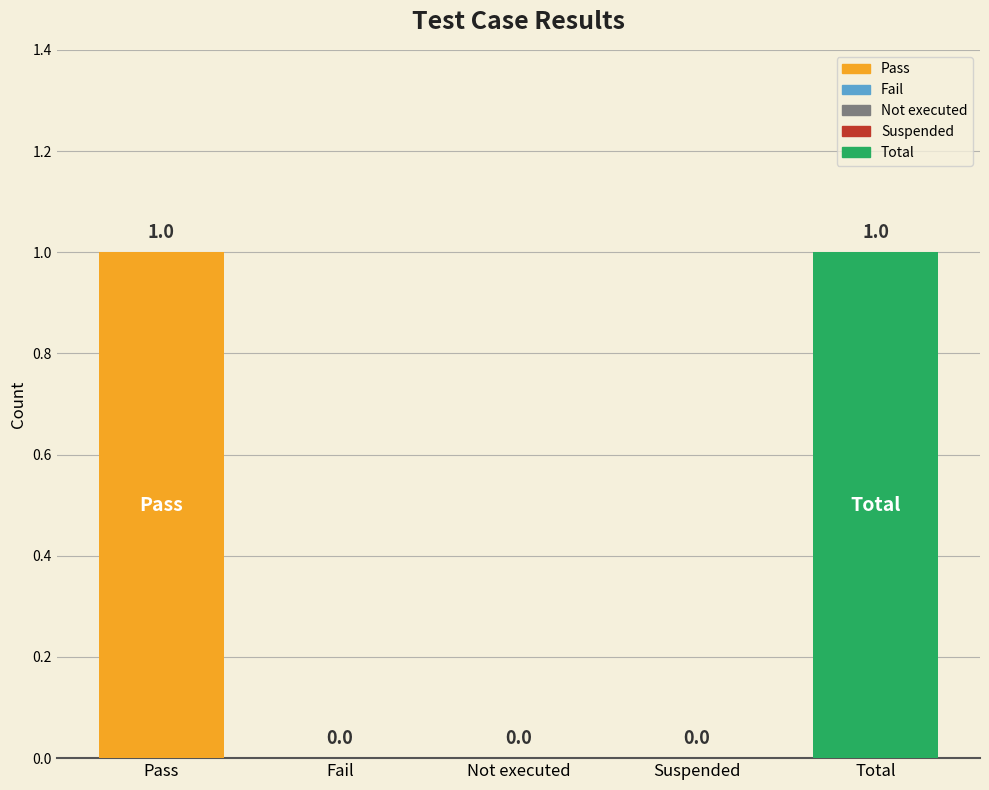

Is it true that the value at Fail is -1?

False